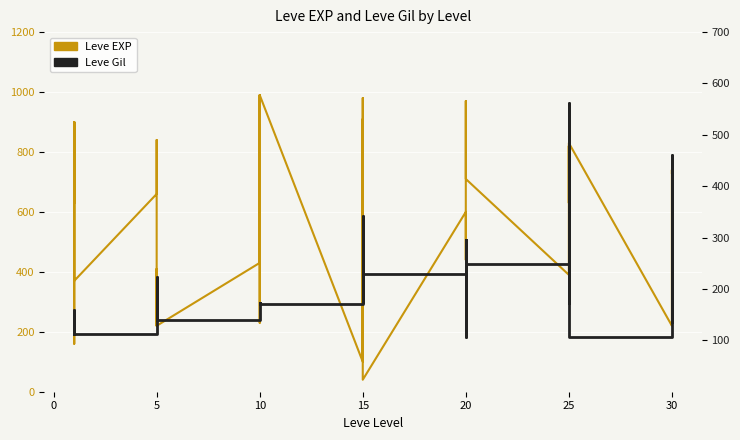

Which series has the largest total across all categories?

Leve EXP